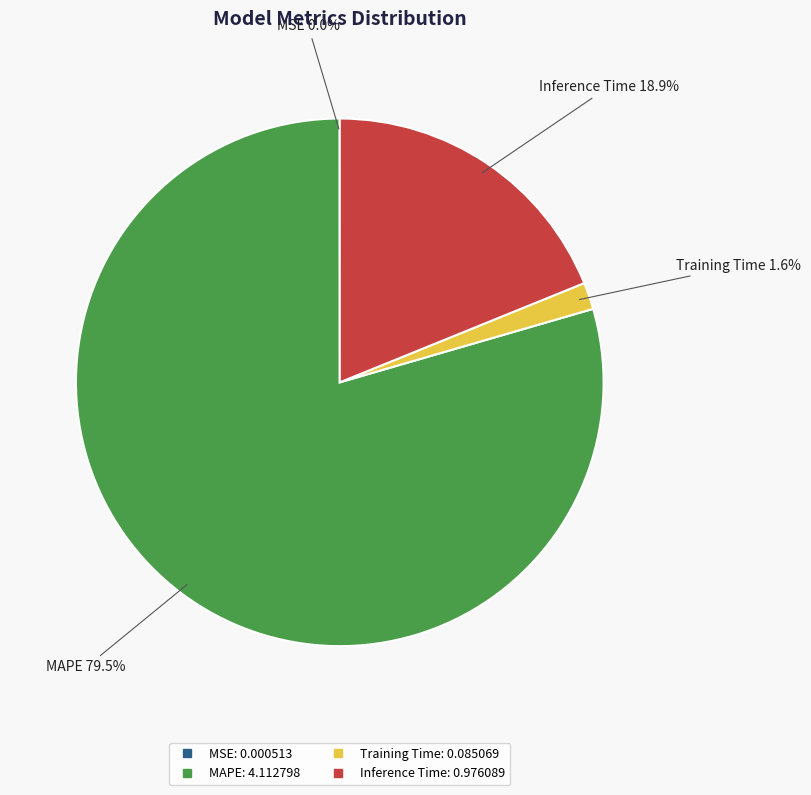

Does MAPE represent more than half of the total?

Yes